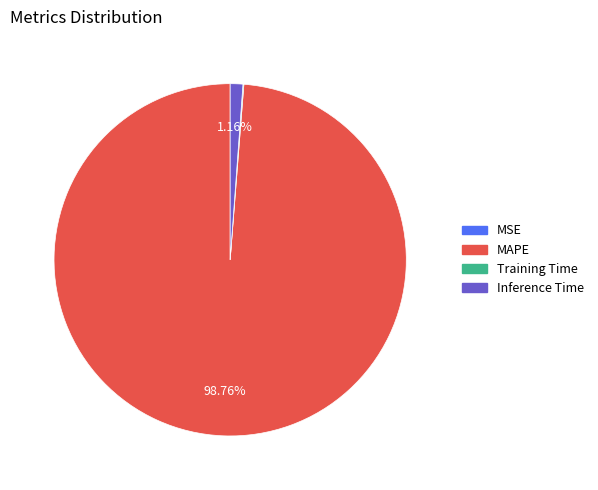

What is the largest slice in the pie chart?

MAPE